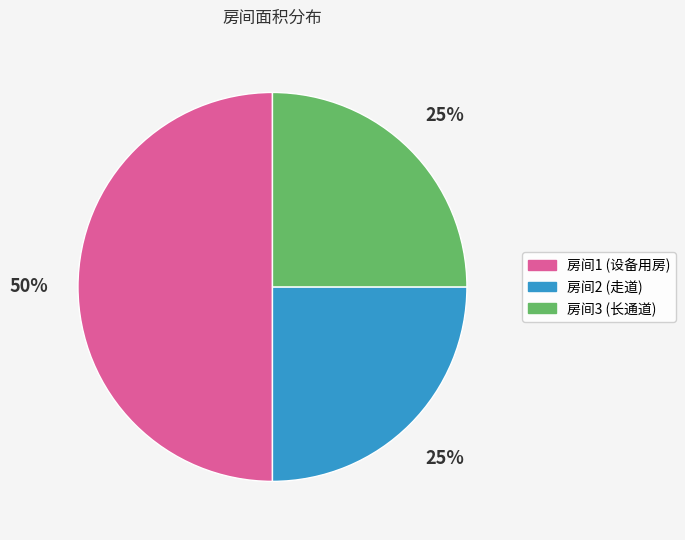

Does 房间3 (长通道) represent more than half of the total?

No